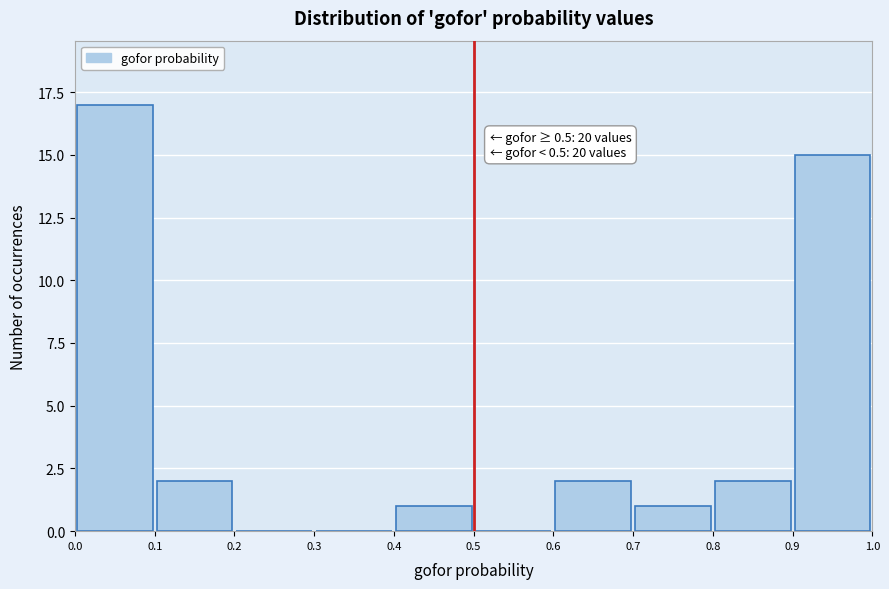

Which range on the x-axis has the tallest bar?

0.0 to 0.1